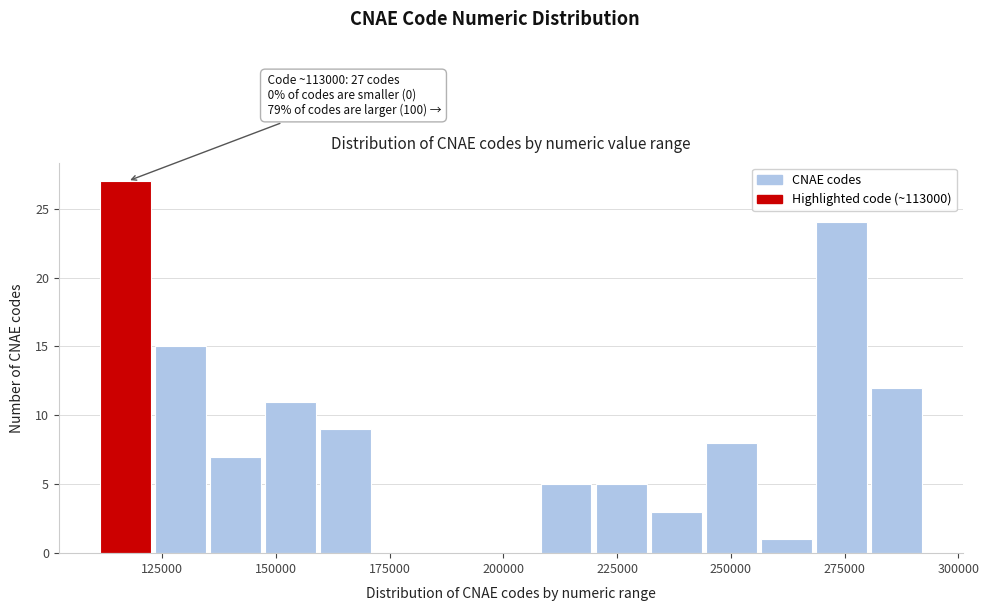

Around what value on the x-axis is the tallest bar? Give the approximate position of its centre, as read against the axis.

115000